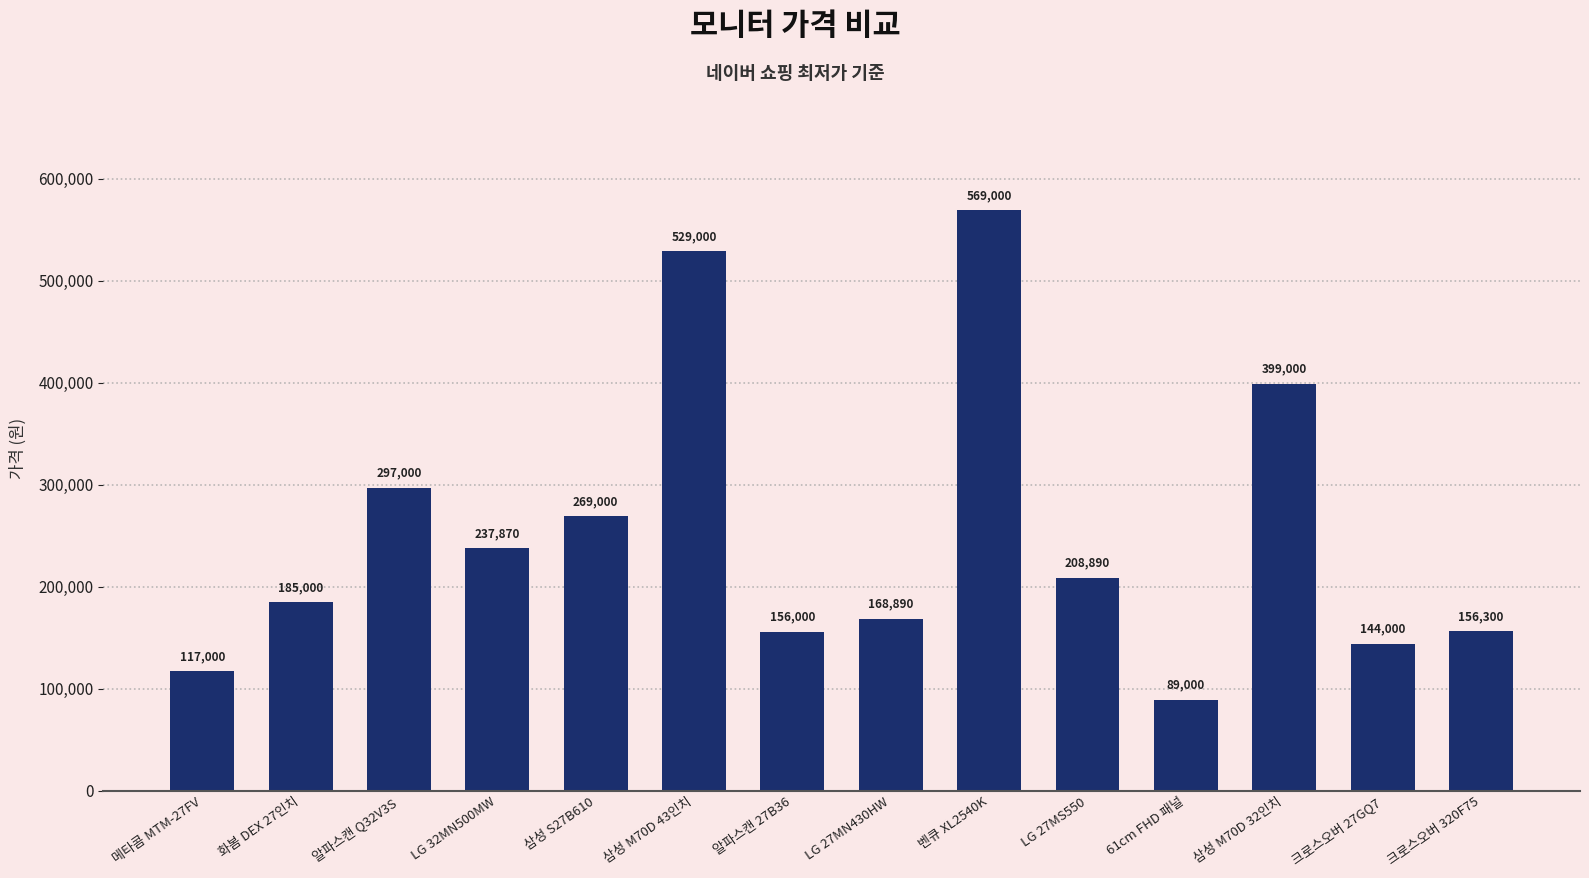

What is the maximum value shown in the chart?

569000